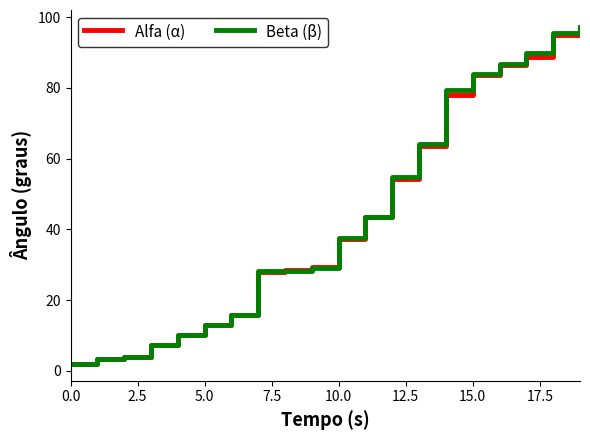

What is the greatest value displayed?

97.2